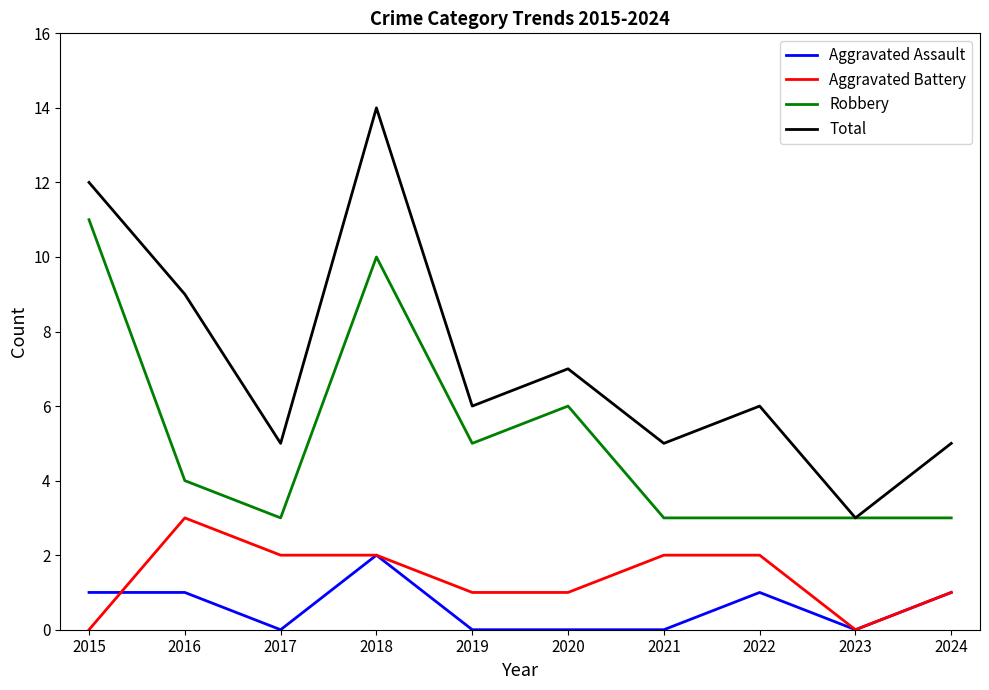

Which series has the widest spread of values?

Total